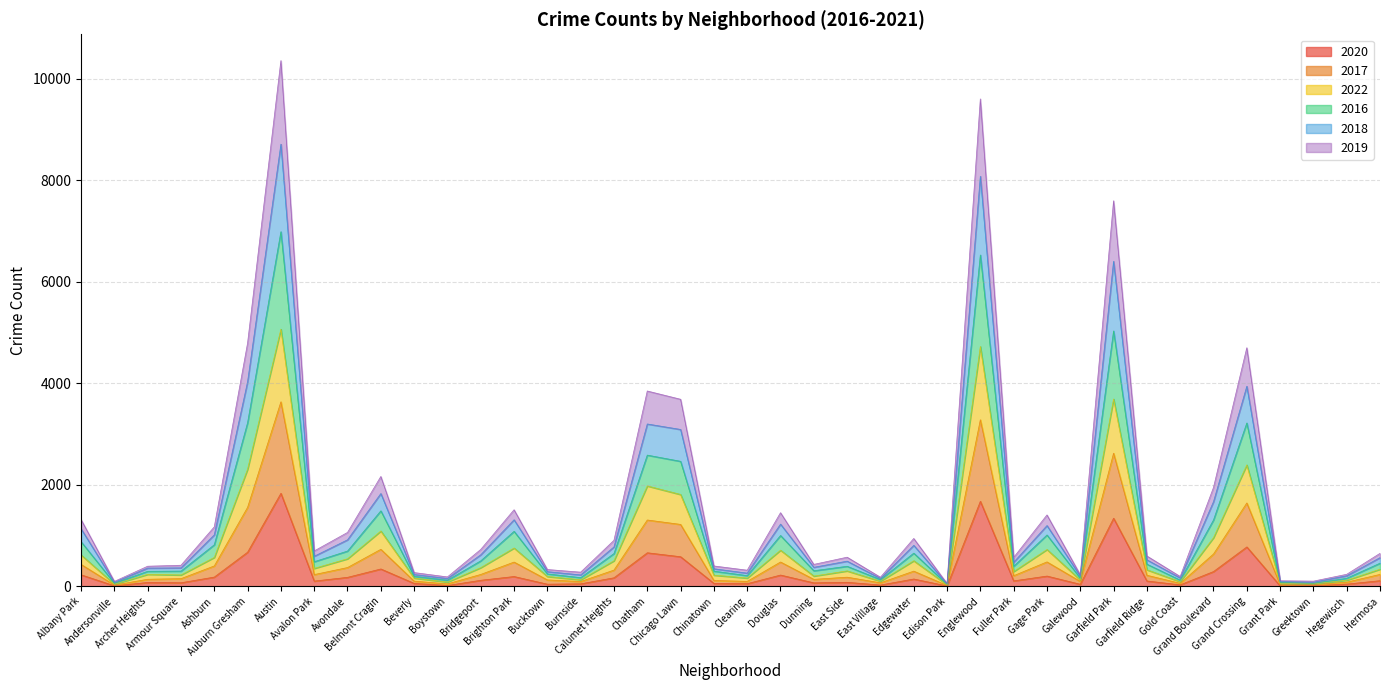

How many lines are shown in the chart?

6